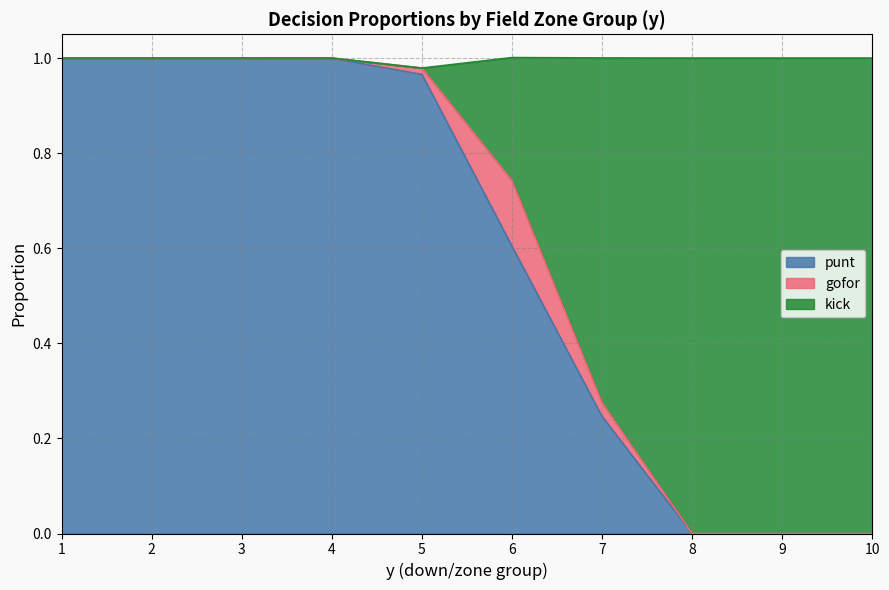

True or false: kick has more than 2 interior local peaks.

False